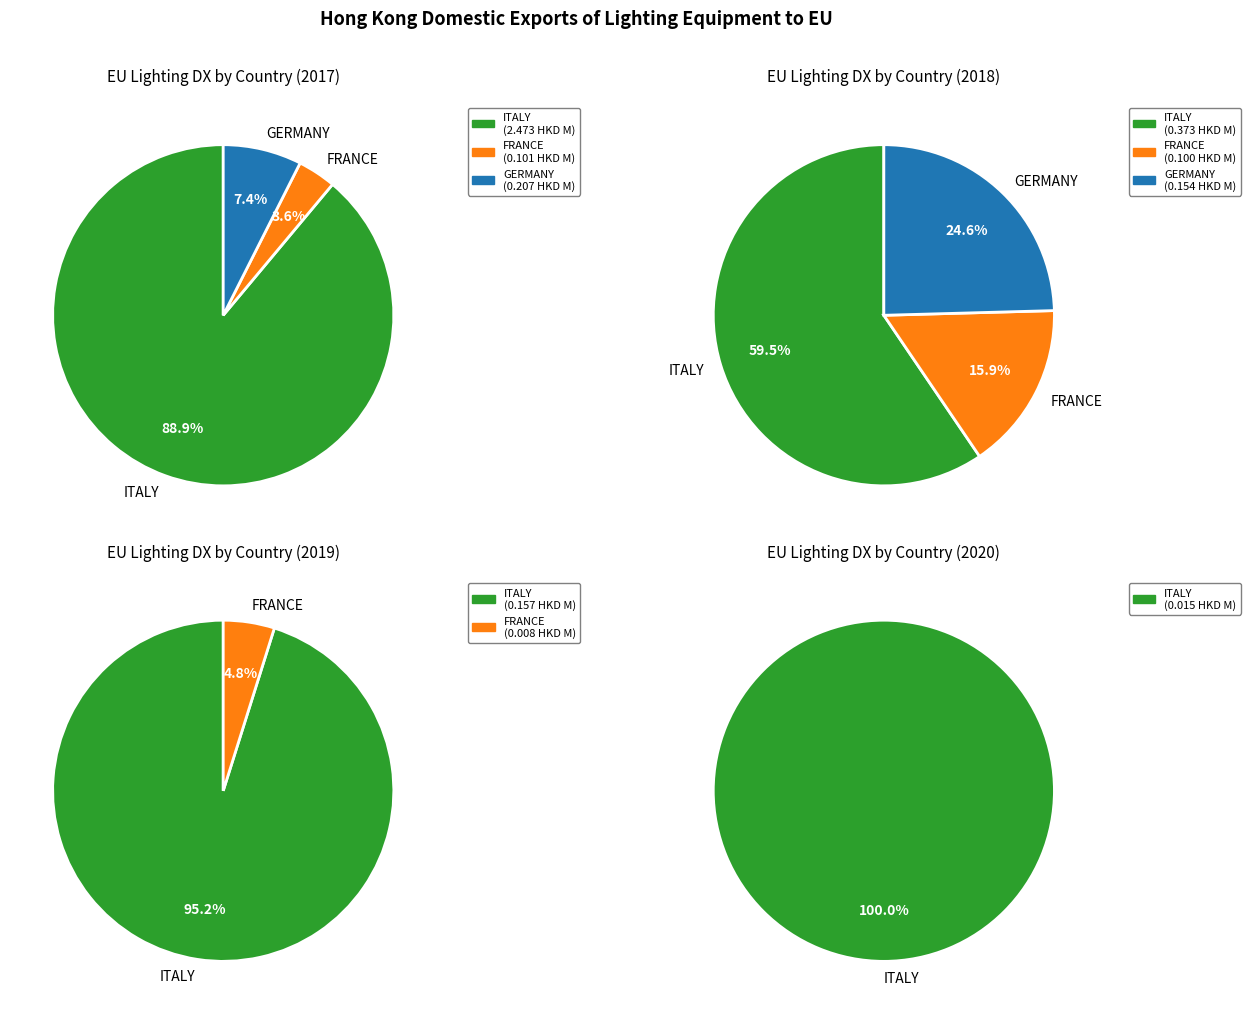

Which slice represents more than half of the pie?

ITALY